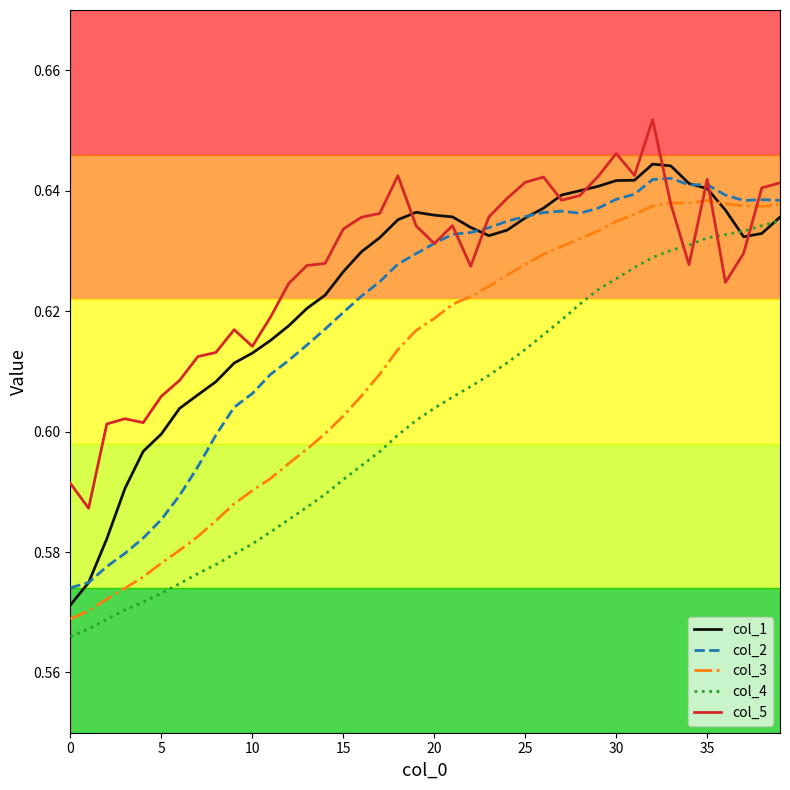

True or false: col_4 and col_2 cross at least once.

False